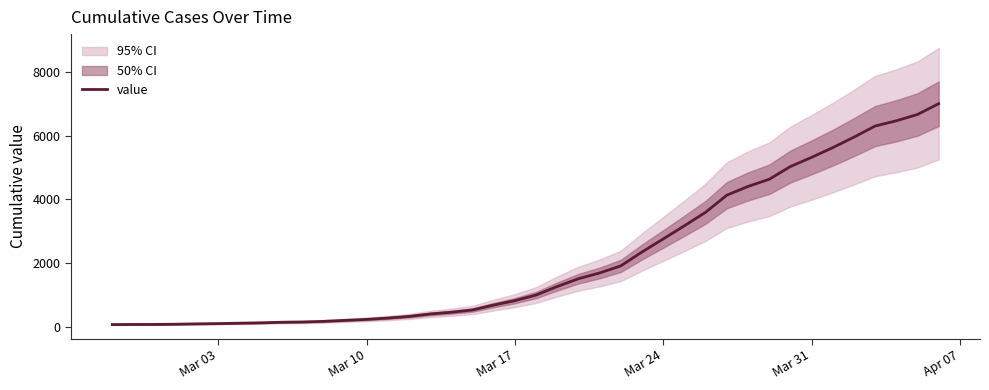

What is the highest value of the value series?

7003